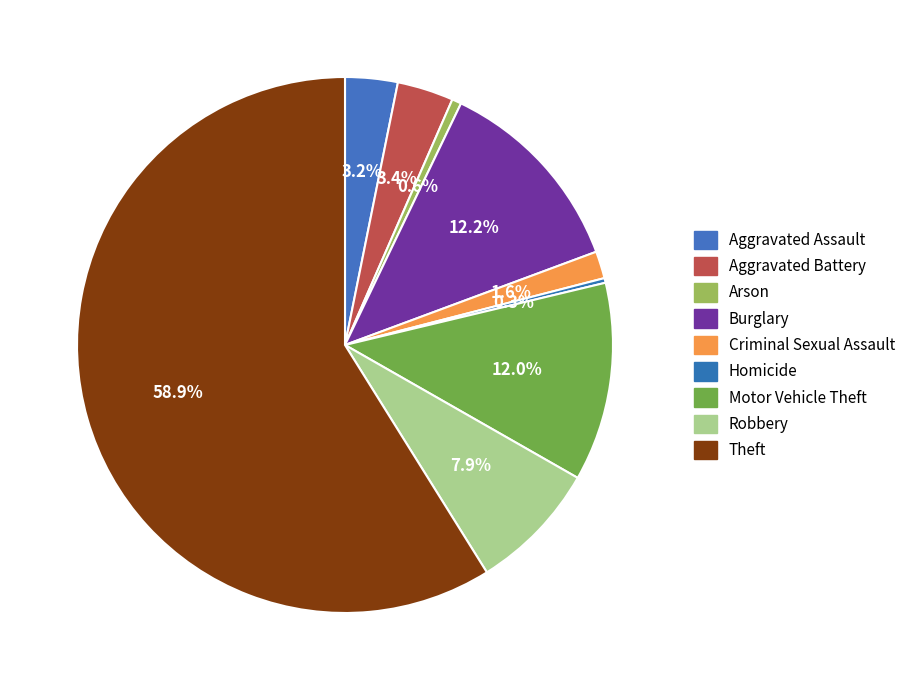

Is there a majority slice in this chart?

Yes